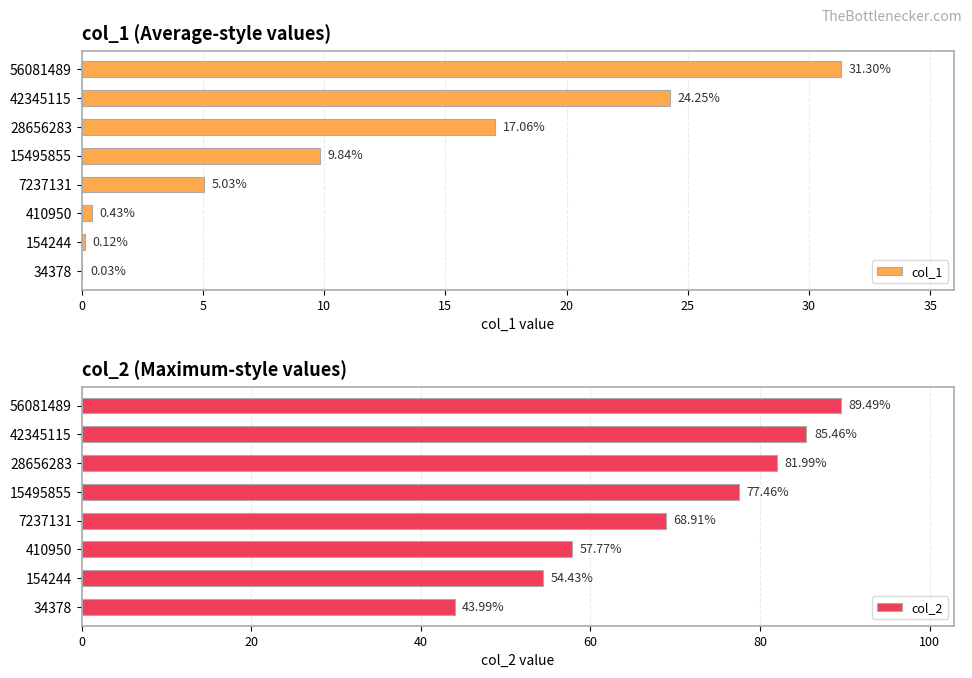

What is the sum of all col_1 values?

88.1